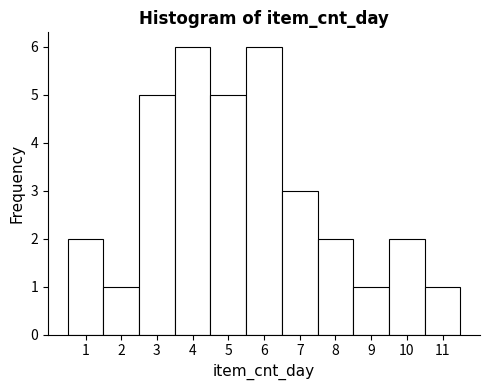

Reading left to right, list every bar in this chart as the range it spans on the x-axis followed by its height. The values are not printed on the chart, so give them approximately, as read against the axis.

0.5 to 1.5: 2
1.5 to 2.5: 1
2.5 to 3.5: 5
3.5 to 4.5: 6
4.5 to 5.5: 5
5.5 to 6.5: 6
6.5 to 7.5: 3
7.5 to 8.5: 2
8.5 to 9.5: 1
9.5 to 10.5: 2
10.5 to 11.5: 1